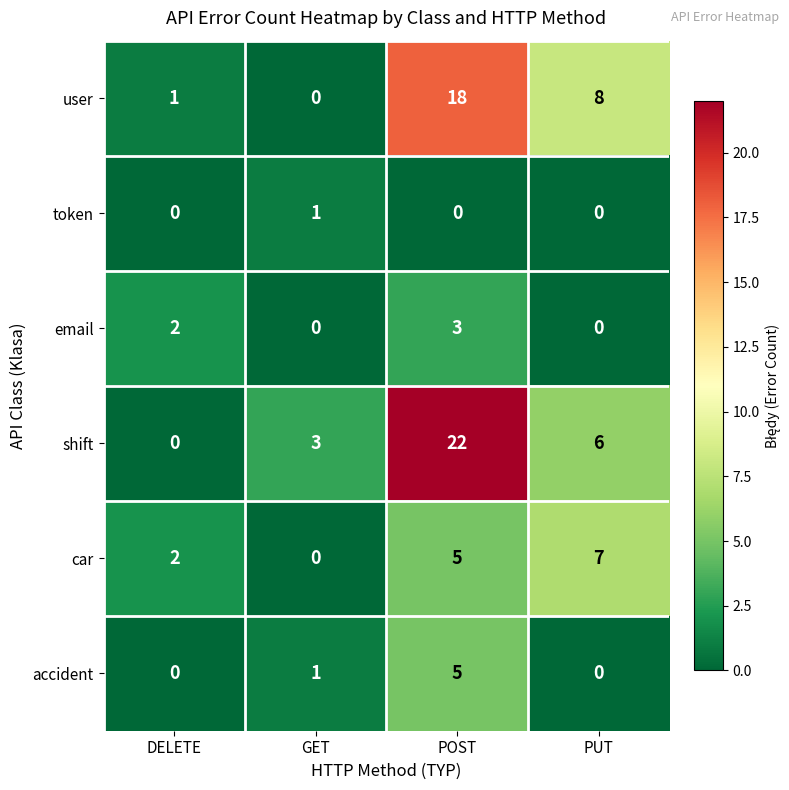

Reading left to right, extract all data points from this chart.

user: DELETE=1	GET=0	POST=18	PUT=8
token: DELETE=0	GET=1	POST=0	PUT=0
email: DELETE=2	GET=0	POST=3	PUT=0
shift: DELETE=0	GET=3	POST=22	PUT=6
car: DELETE=2	GET=0	POST=5	PUT=7
accident: DELETE=0	GET=1	POST=5	PUT=0